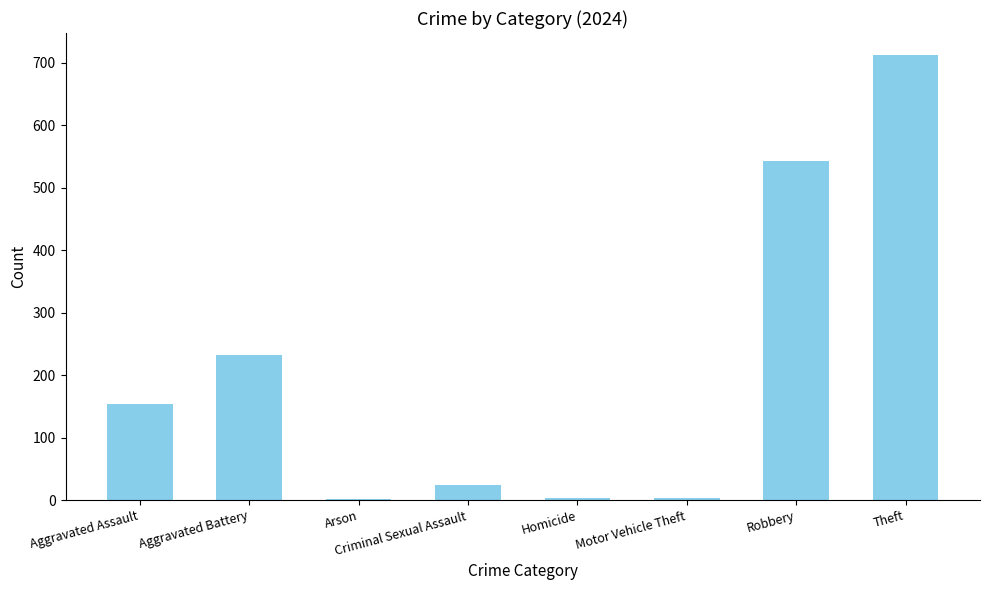

Where is the data nearest to the value 356?

Aggravated Battery